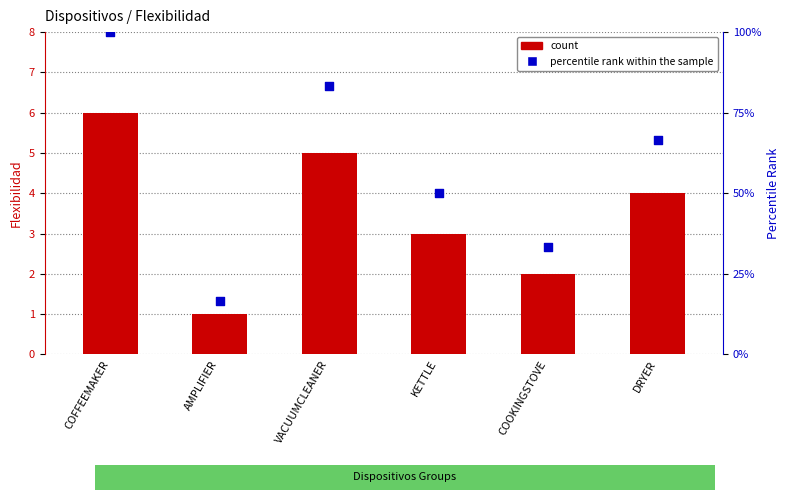

Which series reaches the minimum Y coordinate?

count